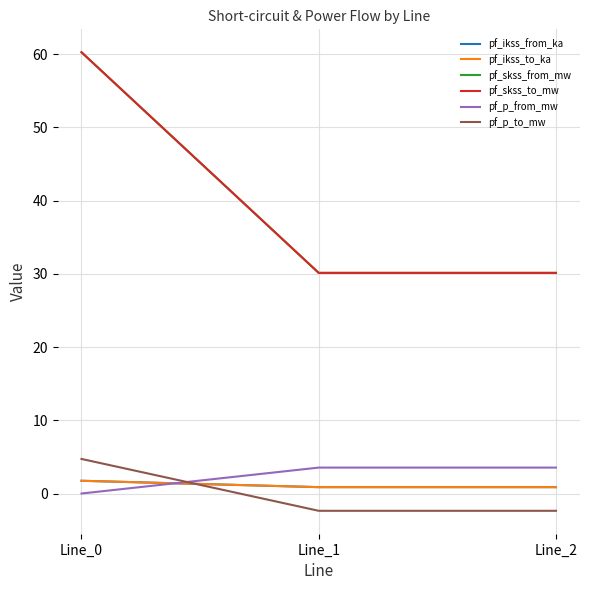

At which category is the sum across all series the highest?

Line_0